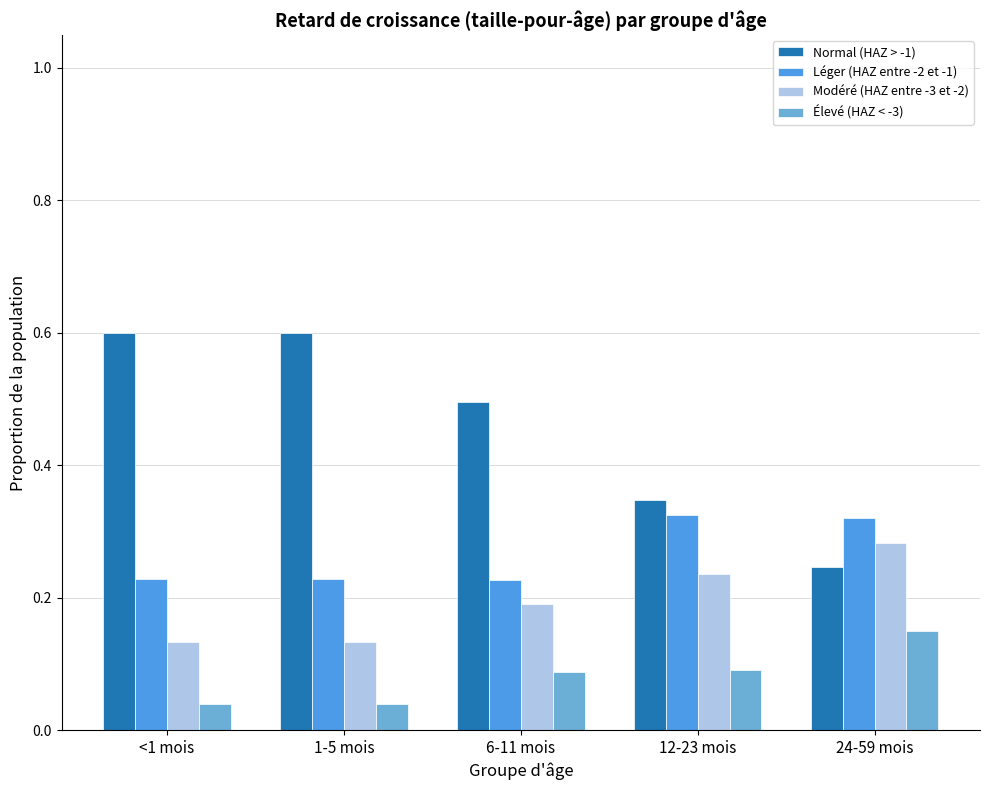

List the series in order of their overall mean, highest first.

Normal (HAZ > -1), Léger (HAZ entre -2 et -1), Modéré (HAZ entre -3 et -2), Élevé (HAZ < -3)